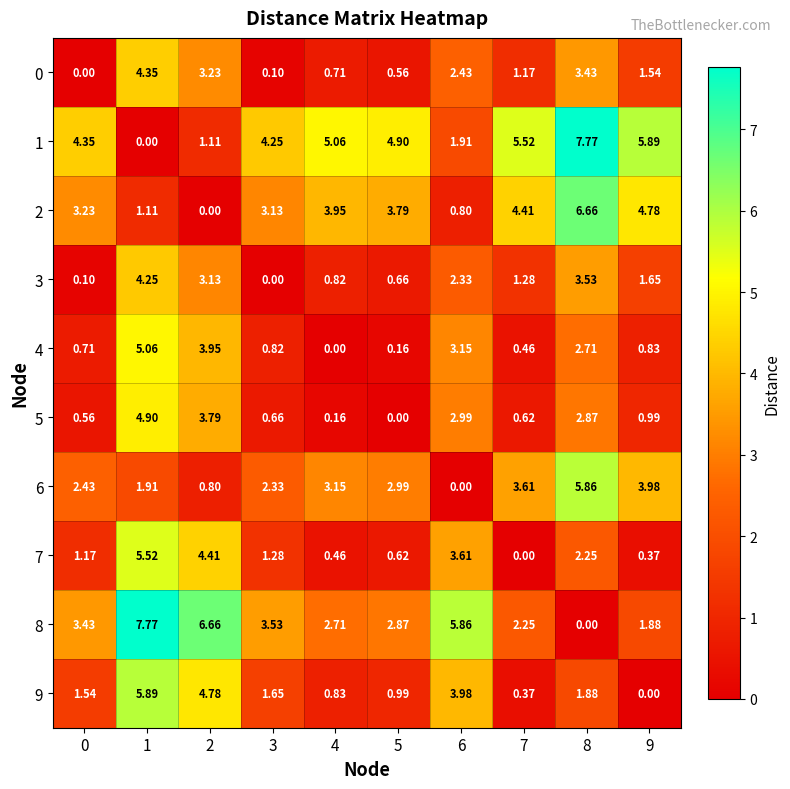

Which has a higher value, 4 or 6?

6